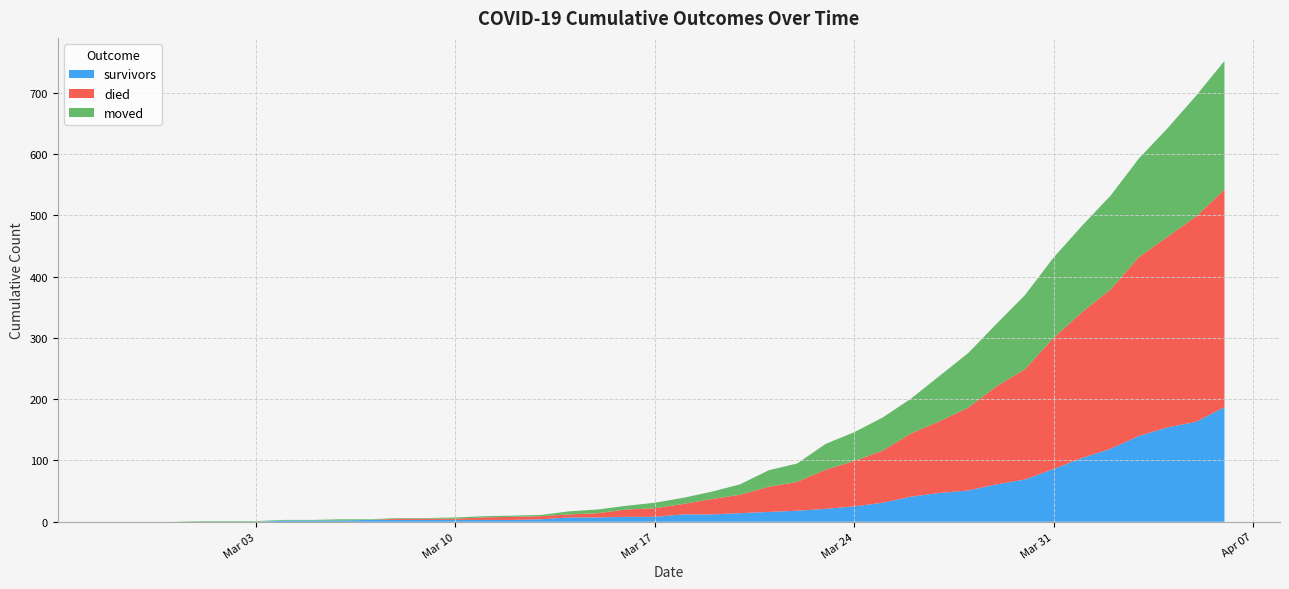

Reading left to right, what are all the values shown in this chart?

survivors: 2020-02-27=0	2020-02-28=0	2020-02-29=0	2020-03-01=0	2020-03-02=0	2020-03-03=0	2020-03-04=2	2020-03-05=2	2020-03-06=2	2020-03-07=3	2020-03-08=3	2020-03-09=3	2020-03-10=3	2020-03-11=3	2020-03-12=3	2020-03-13=4	2020-03-14=7	2020-03-15=7	2020-03-16=8	2020-03-17=8	2020-03-18=12	2020-03-19=12	2020-03-20=14	2020-03-21=16	2020-03-22=18	2020-03-23=21	2020-03-24=25	2020-03-25=31	2020-03-26=41	2020-03-27=47	2020-03-28=51	2020-03-29=61	2020-03-30=69	2020-03-31=86	2020-04-01=104	2020-04-02=119	2020-04-03=140	2020-04-04=154	2020-04-05=163	2020-04-06=187
died: 2020-02-27=0	2020-02-28=0	2020-02-29=0	2020-03-01=0	2020-03-02=0	2020-03-03=0	2020-03-04=0	2020-03-05=0	2020-03-06=0	2020-03-07=0	2020-03-08=2	2020-03-09=2	2020-03-10=2	2020-03-11=4	2020-03-12=5	2020-03-13=5	2020-03-14=5	2020-03-15=7	2020-03-16=12	2020-03-17=14	2020-03-18=17	2020-03-19=25	2020-03-20=30	2020-03-21=41	2020-03-22=47	2020-03-23=64	2020-03-24=74	2020-03-25=85	2020-03-26=103	2020-03-27=117	2020-03-28=135	2020-03-29=160	2020-03-30=180	2020-03-31=214	2020-04-01=238	2020-04-02=260	2020-04-03=292	2020-04-04=311	2020-04-05=335	2020-04-06=355
moved: 2020-02-27=0	2020-02-28=0	2020-02-29=0	2020-03-01=1	2020-03-02=1	2020-03-03=1	2020-03-04=1	2020-03-05=1	2020-03-06=2	2020-03-07=1	2020-03-08=1	2020-03-09=1	2020-03-10=2	2020-03-11=2	2020-03-12=2	2020-03-13=2	2020-03-14=5	2020-03-15=6	2020-03-16=6	2020-03-17=9	2020-03-18=10	2020-03-19=12	2020-03-20=17	2020-03-21=27	2020-03-22=30	2020-03-23=42	2020-03-24=47	2020-03-25=54	2020-03-26=57	2020-03-27=74	2020-03-28=89	2020-03-29=102	2020-03-30=121	2020-03-31=131	2020-04-01=141	2020-04-02=153	2020-04-03=161	2020-04-04=177	2020-04-05=197	2020-04-06=210